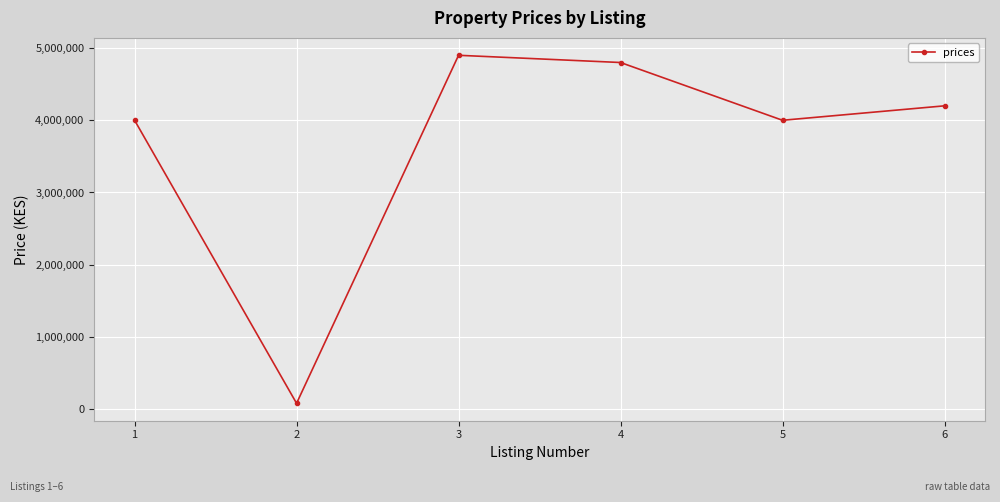

What is the difference between the maximum and minimum values?

4820000